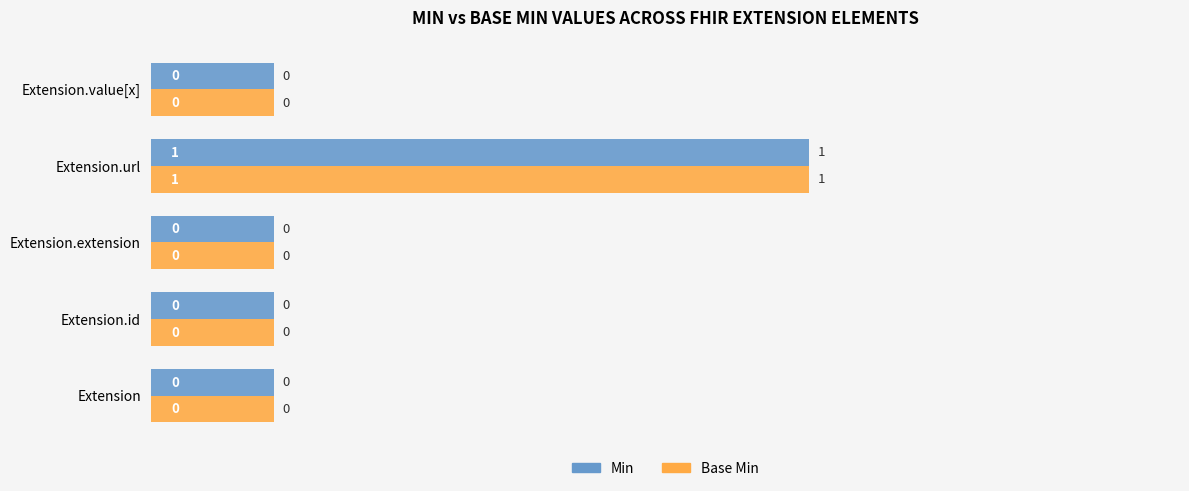

What are all the series names shown in the legend?

Min, Base Min